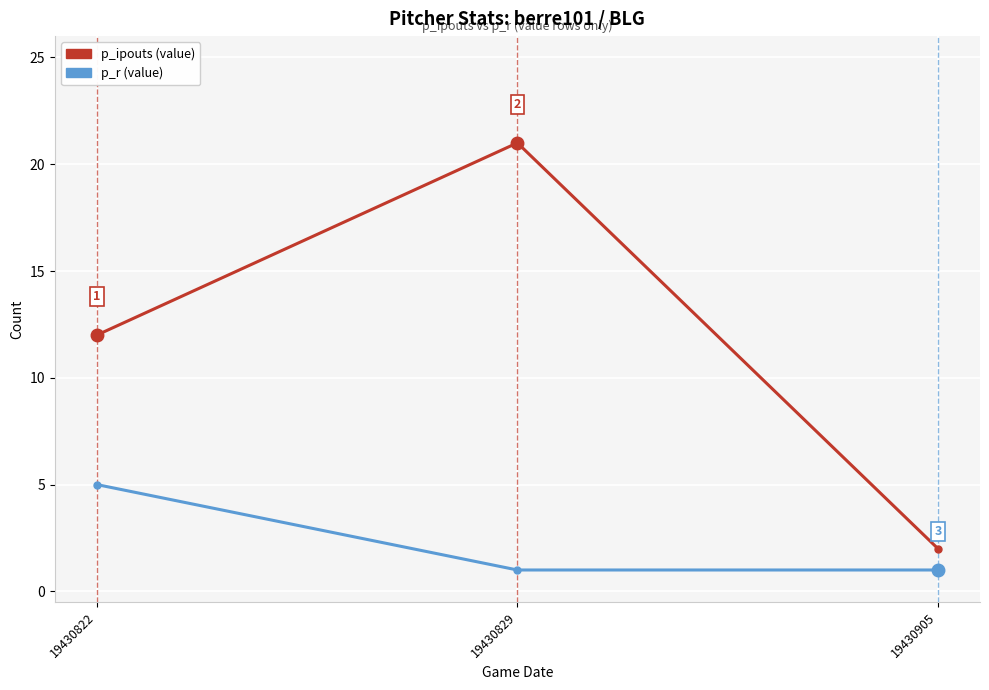

The value of p_r (value) at 19430822 is 5. True or false?

True